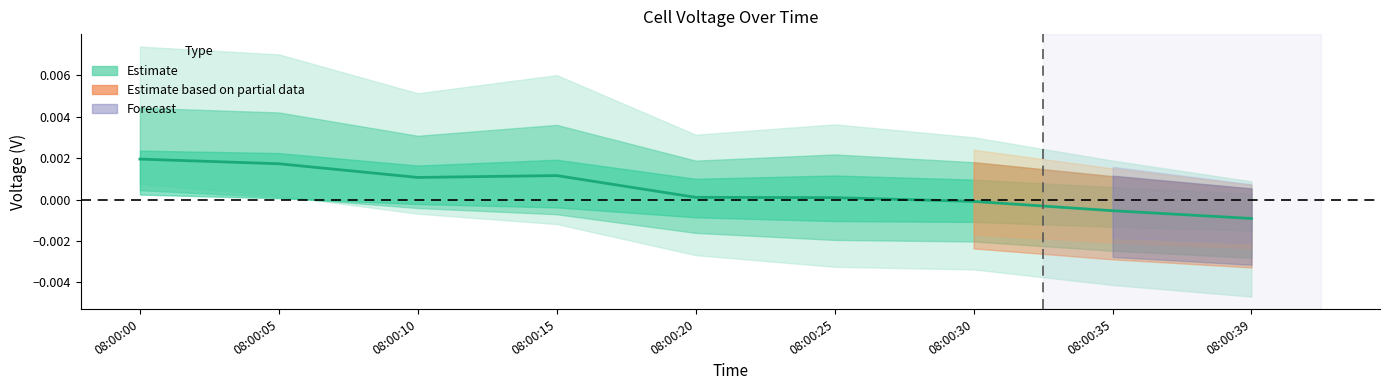

How many interior local valleys (lower than both neighbors) does the data have?

1